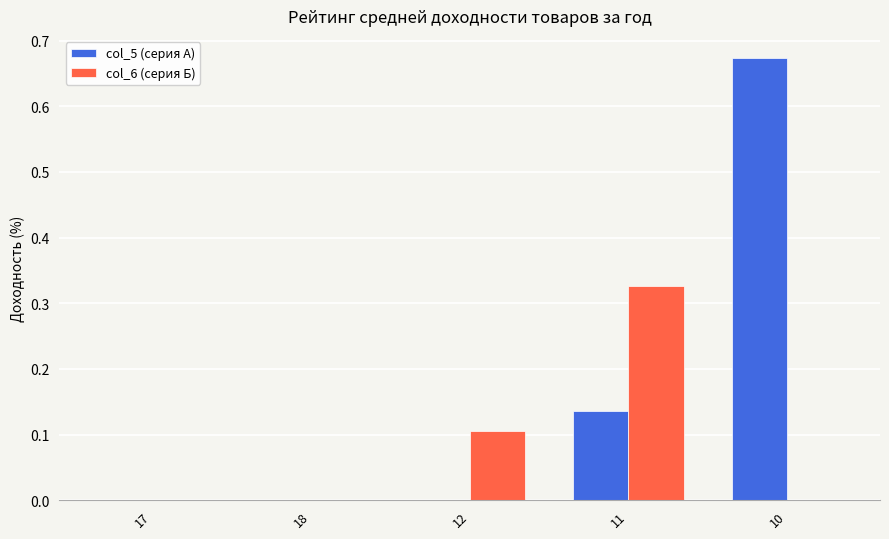

What is the sum of all col_5 (серия А) values?

0.8